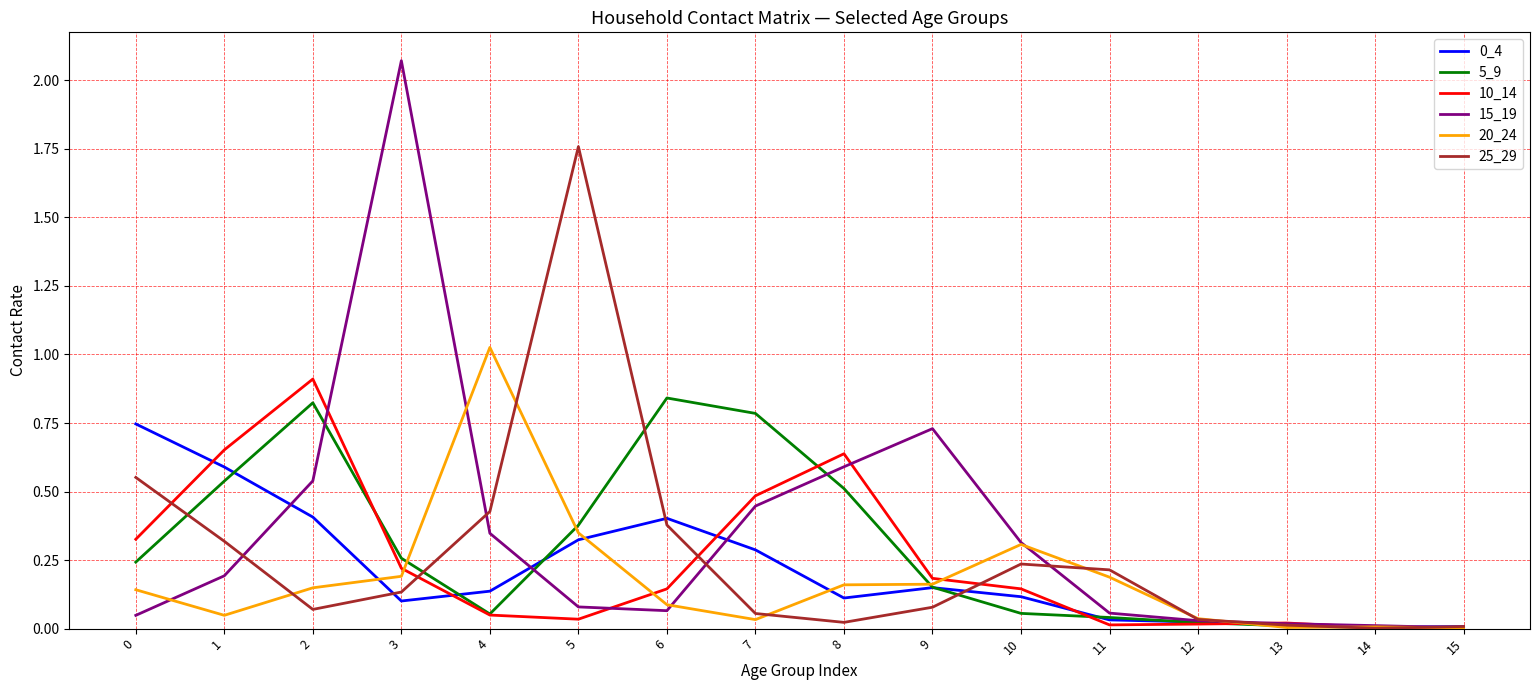

Which category has the highest value across all series?

3